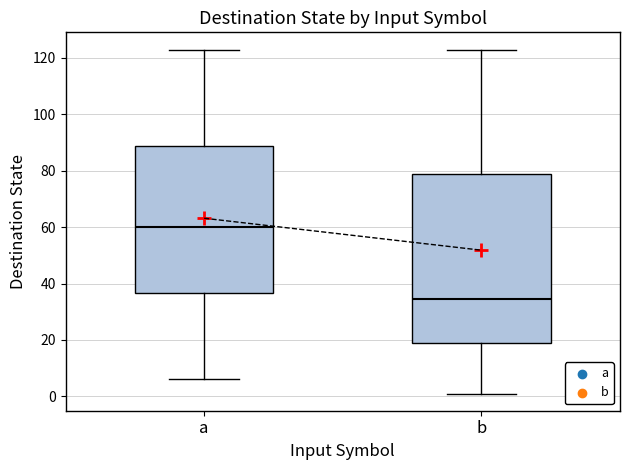

Where is the lower edge of the box for a on the y-axis? The values are not printed on the chart, so give them approximately, as read against the axis.

36